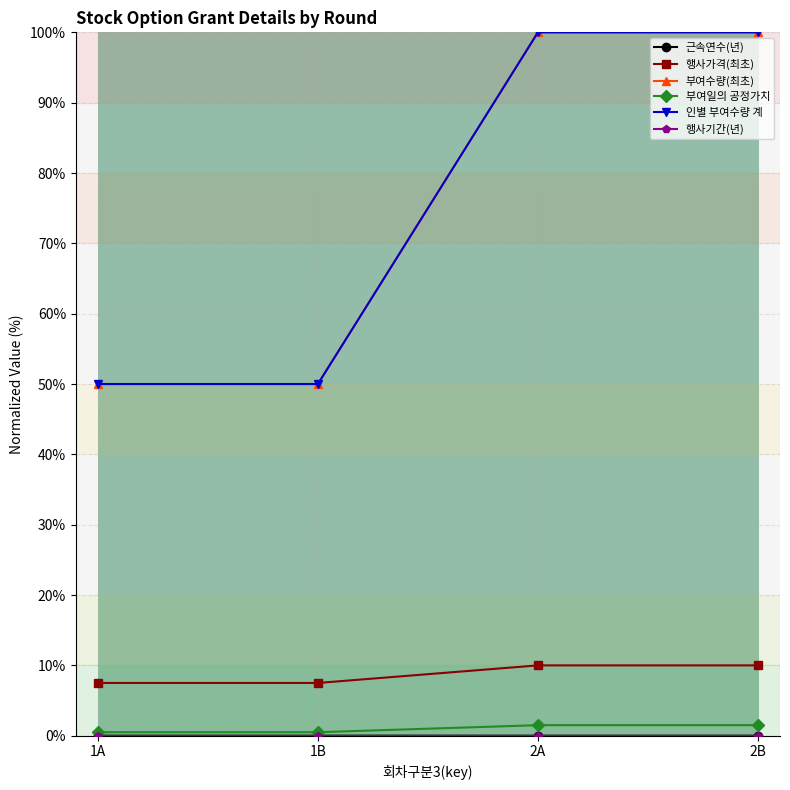

The value of 인별 부여수량 계 at 2B is 100.0. True or false?

True